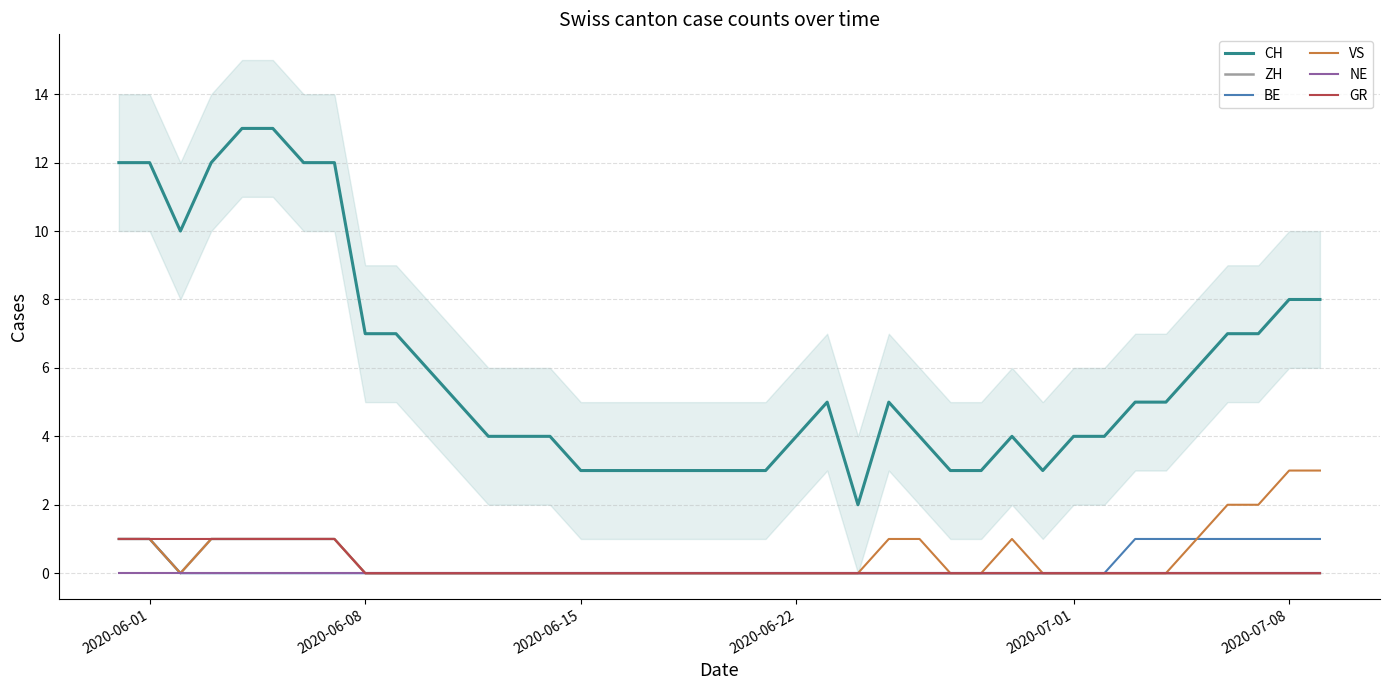

What is the highest value of the VS series?

3